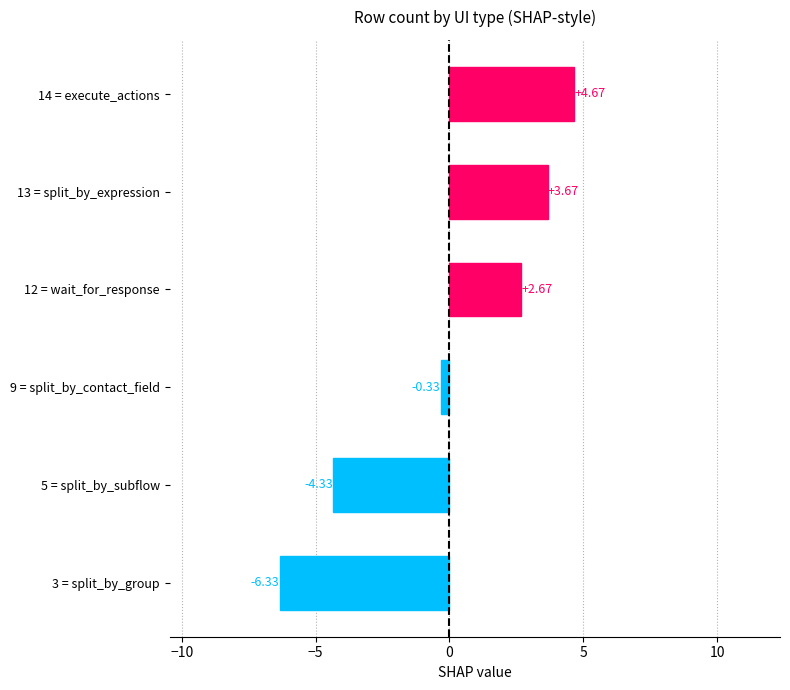

How many bars are there in total?

6